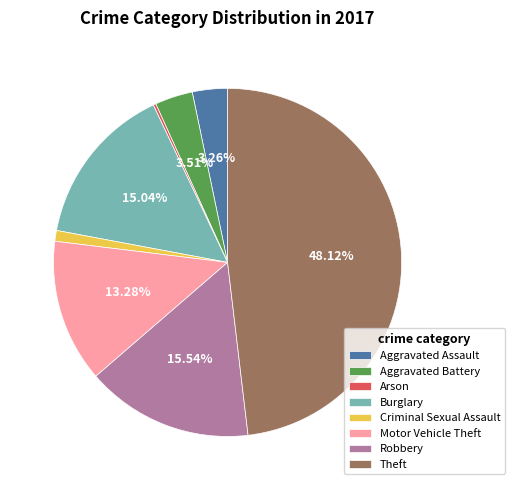

Is there a majority slice in this chart?

No